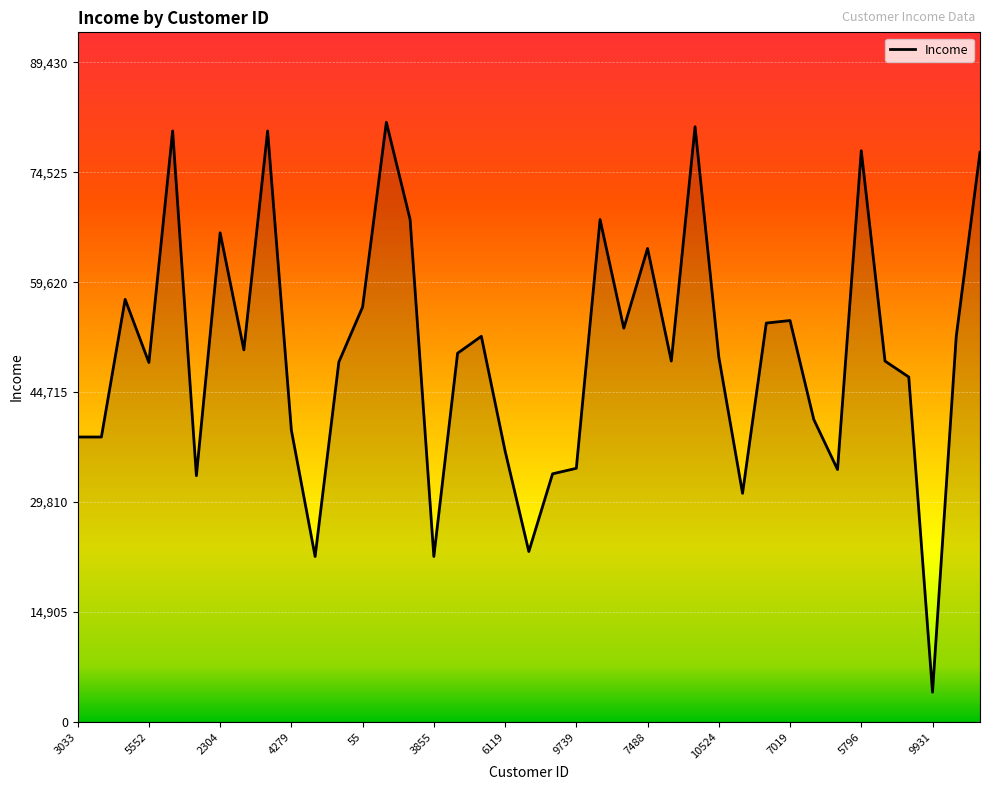

What is the difference between the maximum and minimum values?

77277